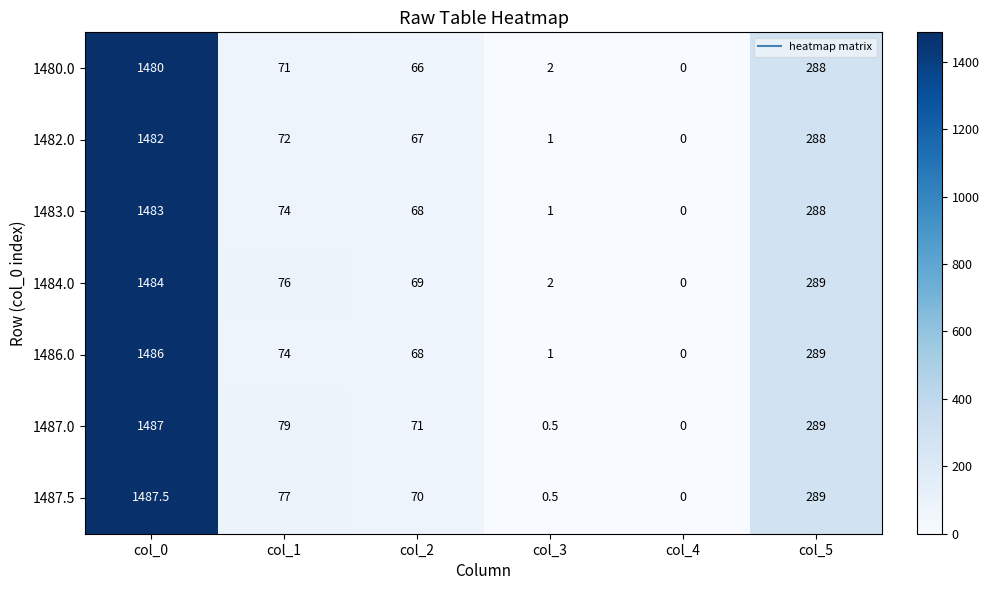

Which series has the largest range (max minus min)?

1487.5